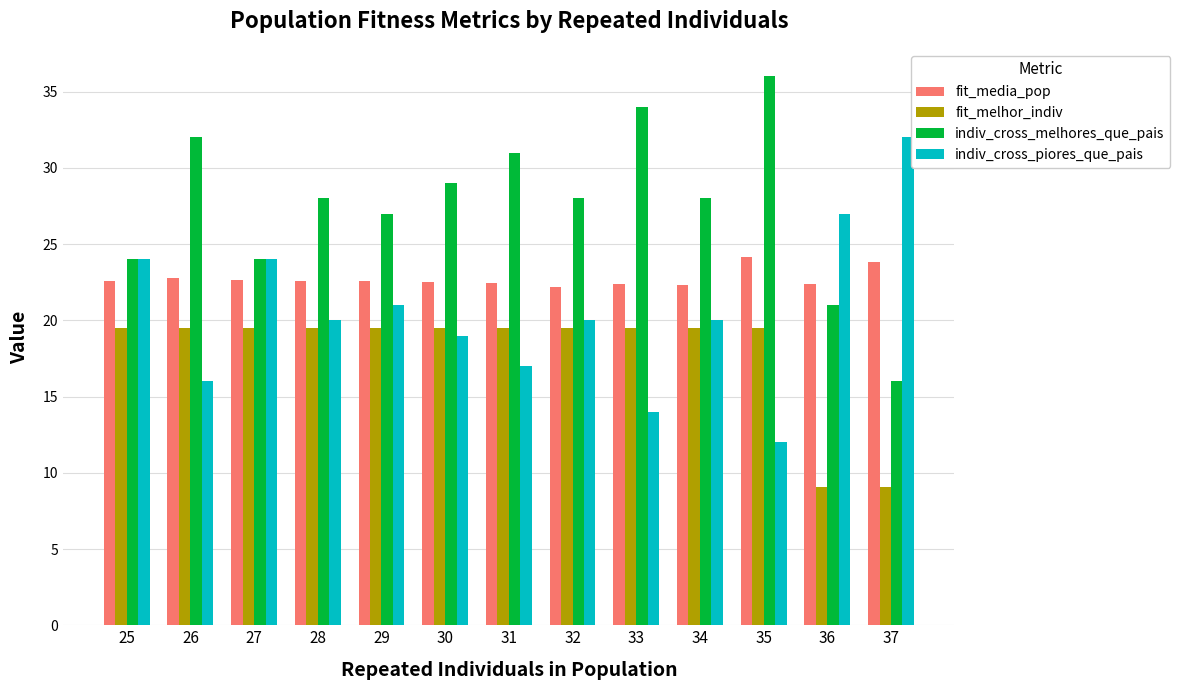

At 37, list the series in order from smallest to largest.

fit_melhor_indiv, indiv_cross_melhores_que_pais, fit_media_pop, indiv_cross_piores_que_pais